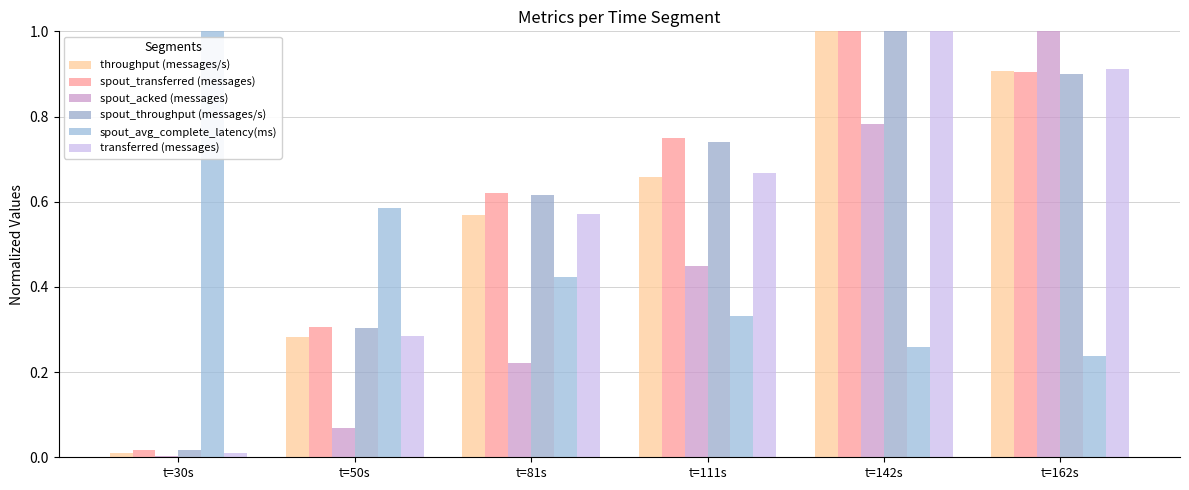

Which series changed the most between t=81s and t=142s?

spout_acked (messages)